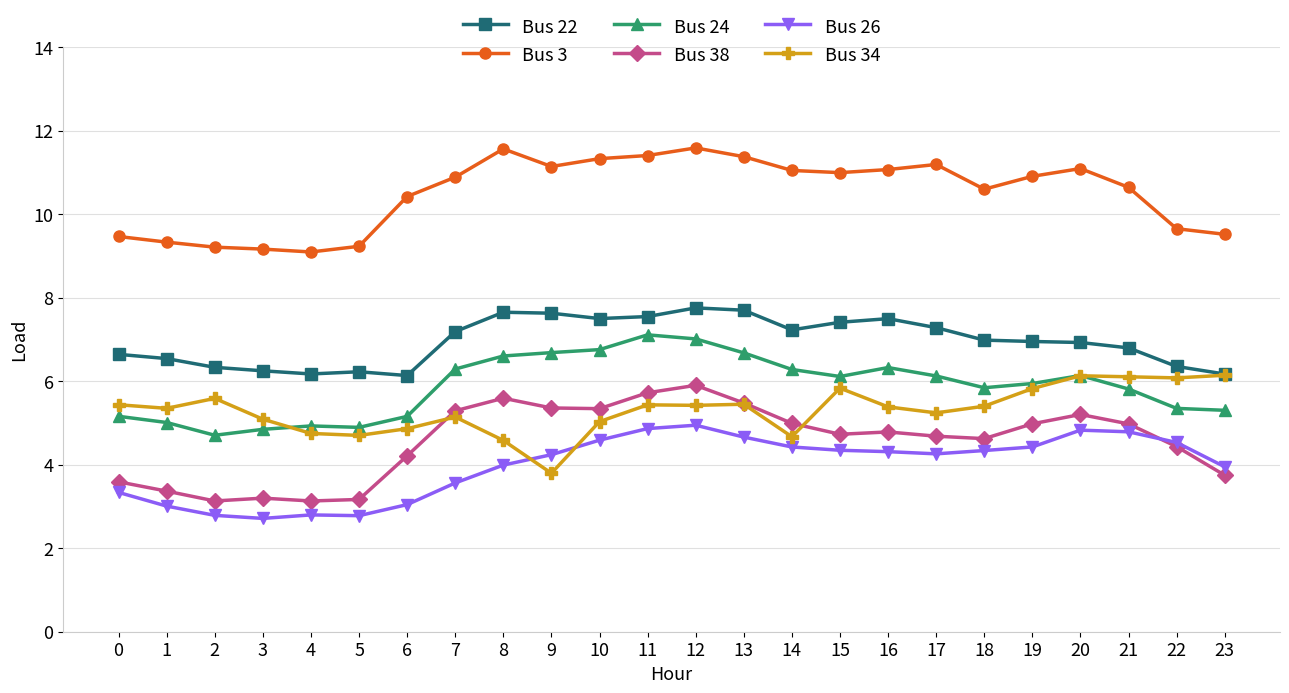

At how many categories does at least one series exceed 9?

24